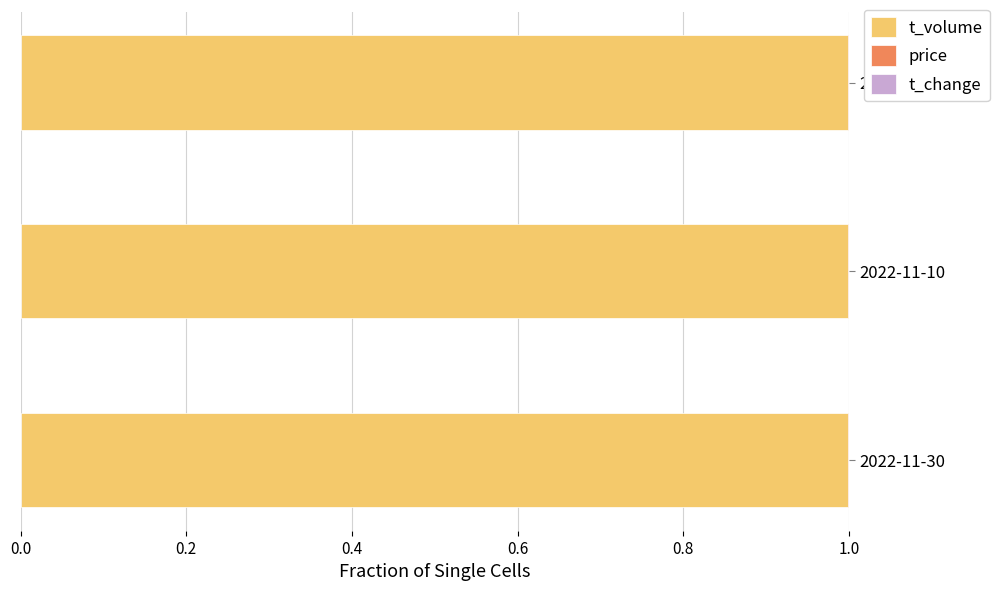

Is it true that t_volume equals 1.5 at 2022-10-28?

False